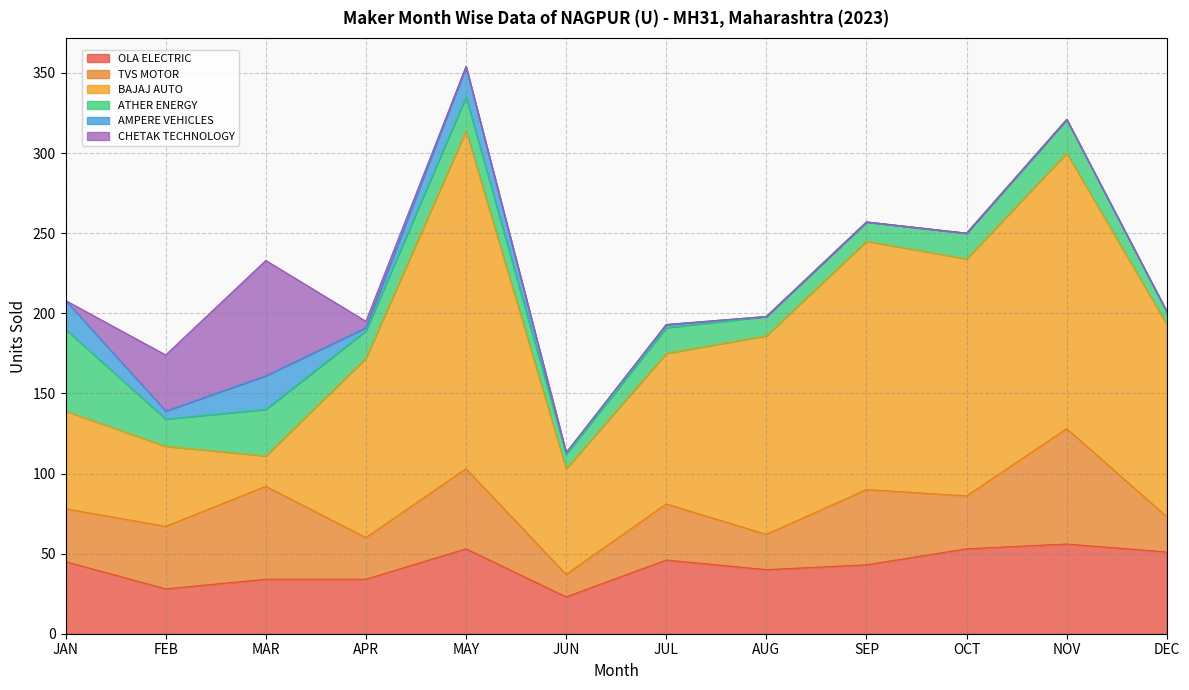

True or false: TVS MOTOR and CHETAK TECHNOLOGY intersect in this chart.

True